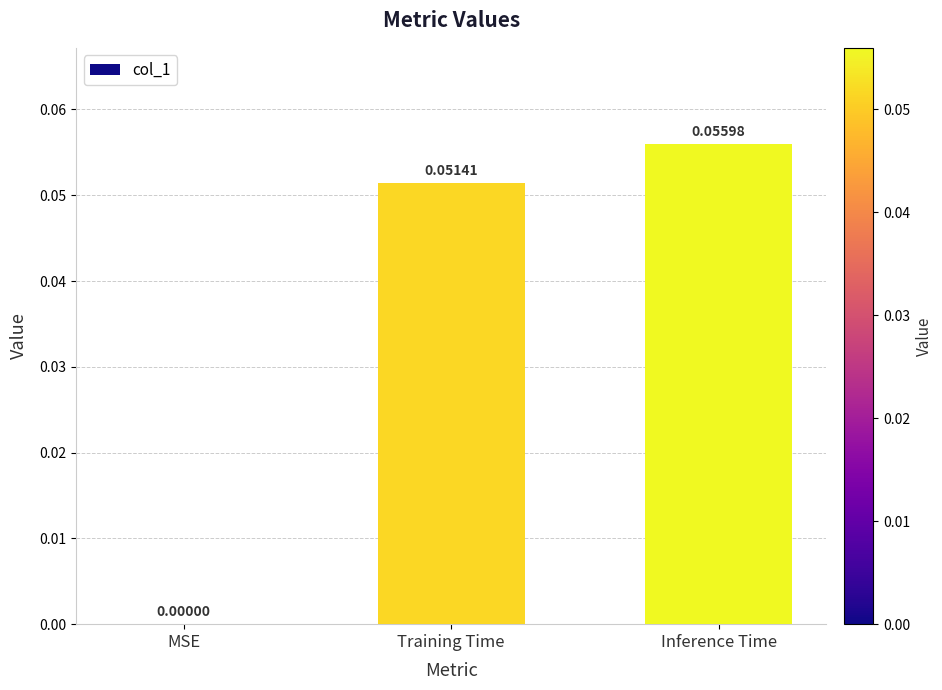

At which label is the value closest to 0?

MSE